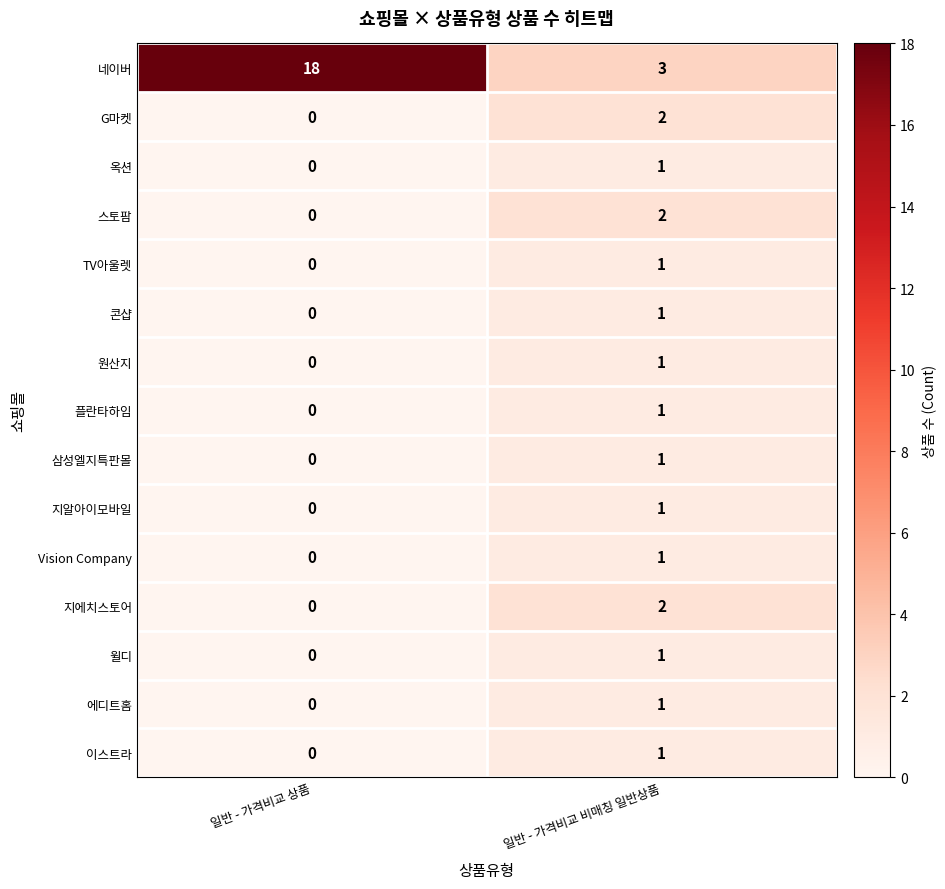

Which label corresponds to the largest value in the chart?

일반 - 가격비교 상품